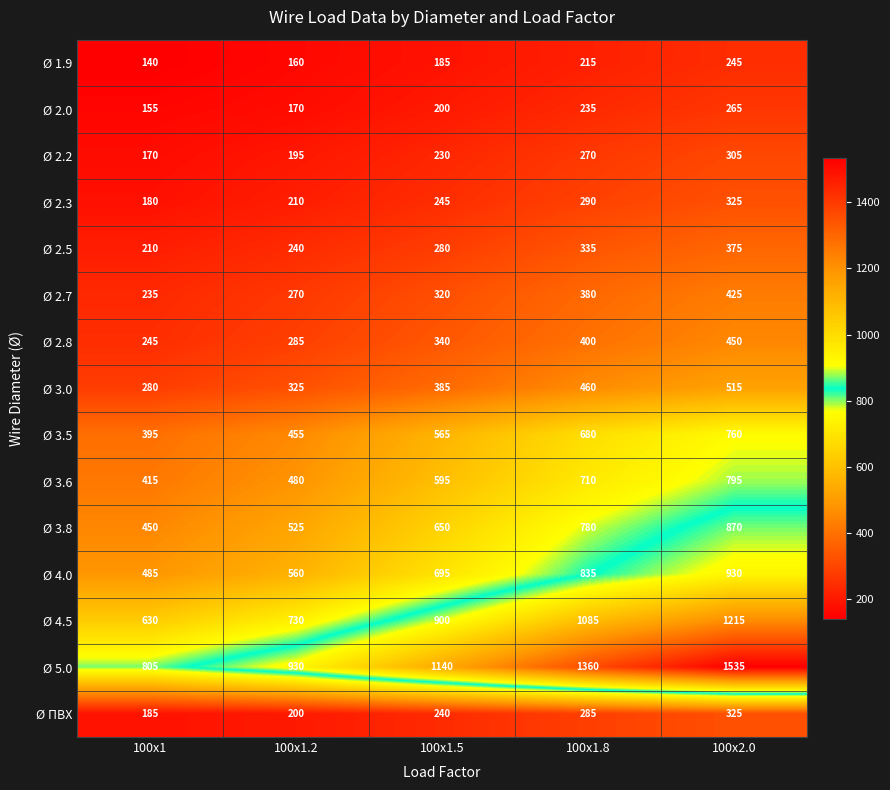

What is the sum of all Ø 2.8 values?

1720